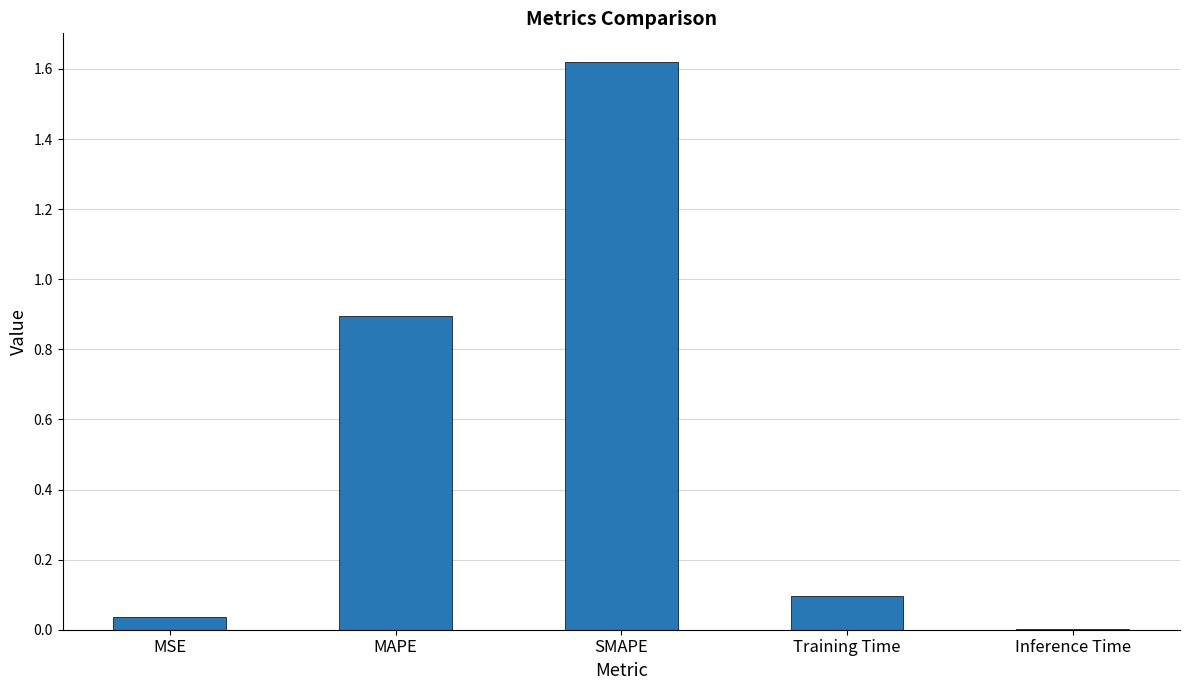

True or false: the data shows 0.9 at MAPE.

True